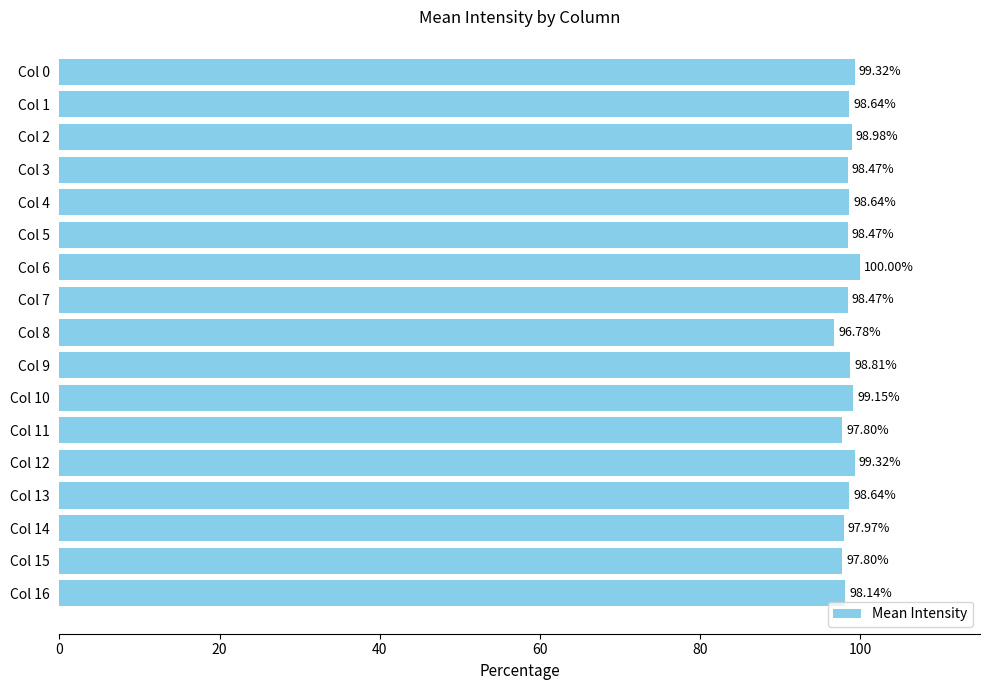

What is the smallest value displayed?

96.8